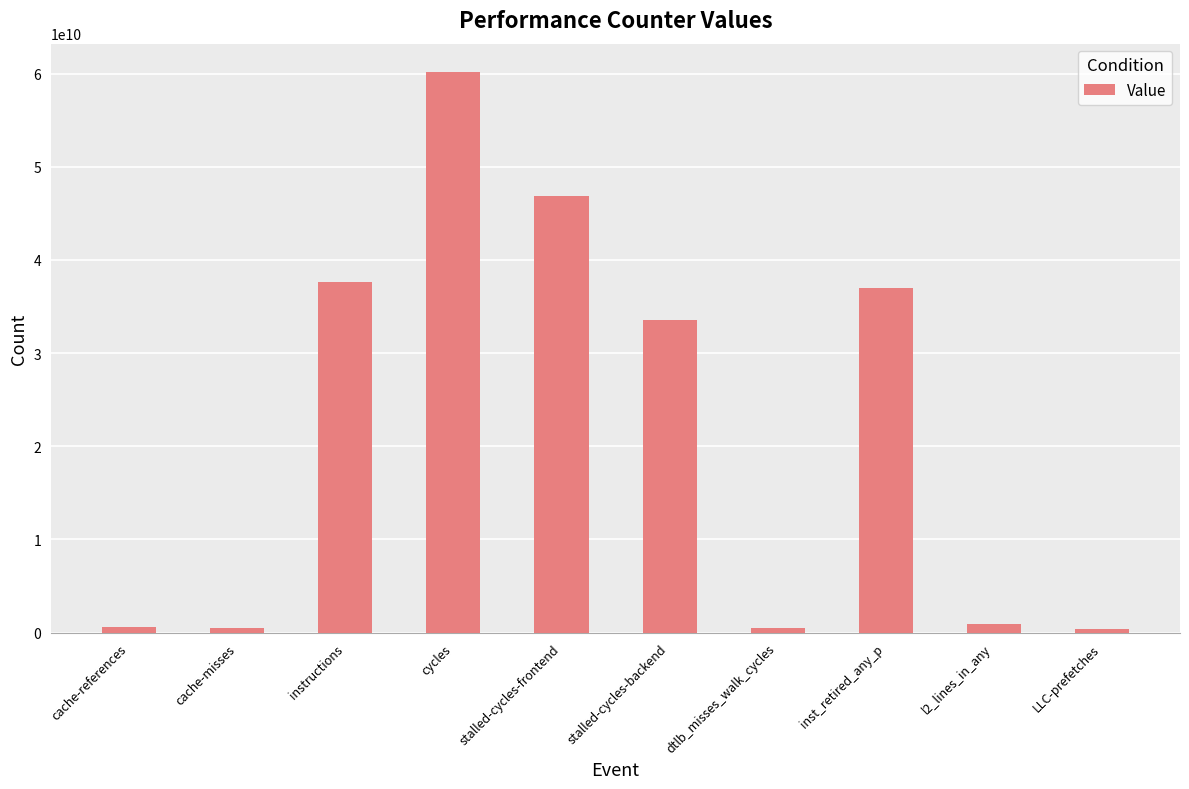

True or false: the data shows 525680228 at dtlb_misses_walk_cycles.

True